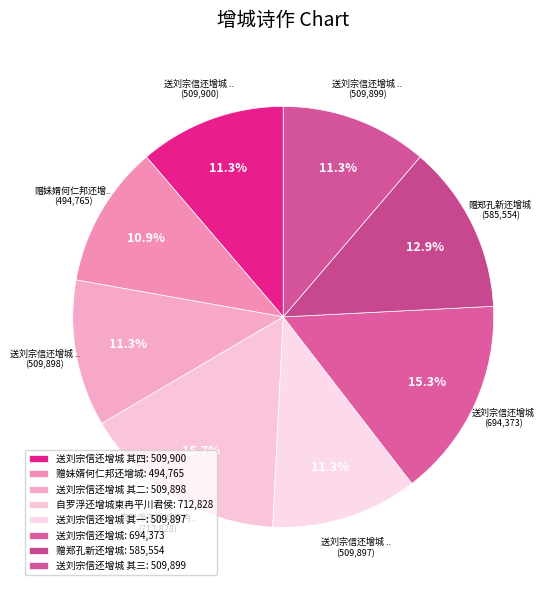

Count the number of slices in the pie.

8